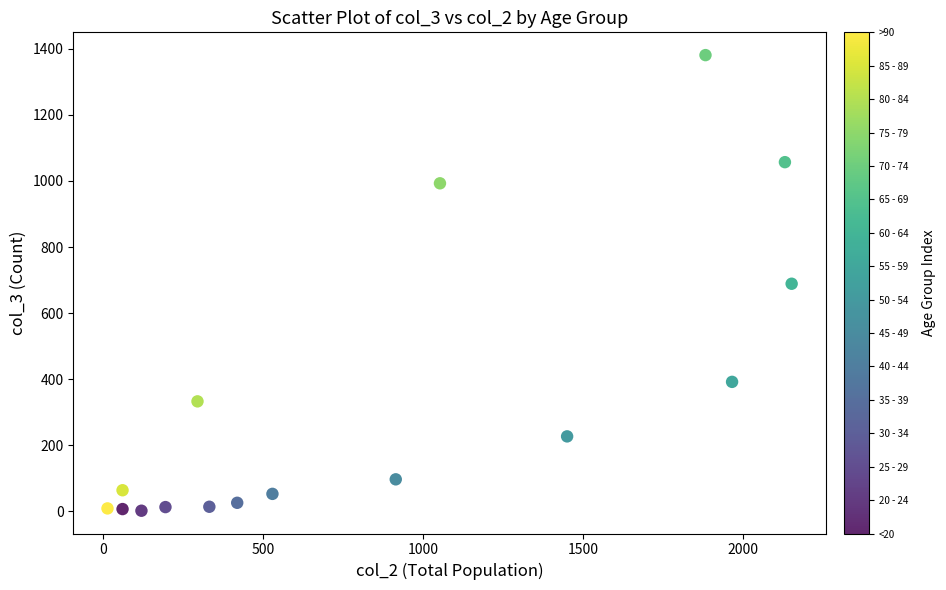

What is the range of Y values (max minus min)?

1379